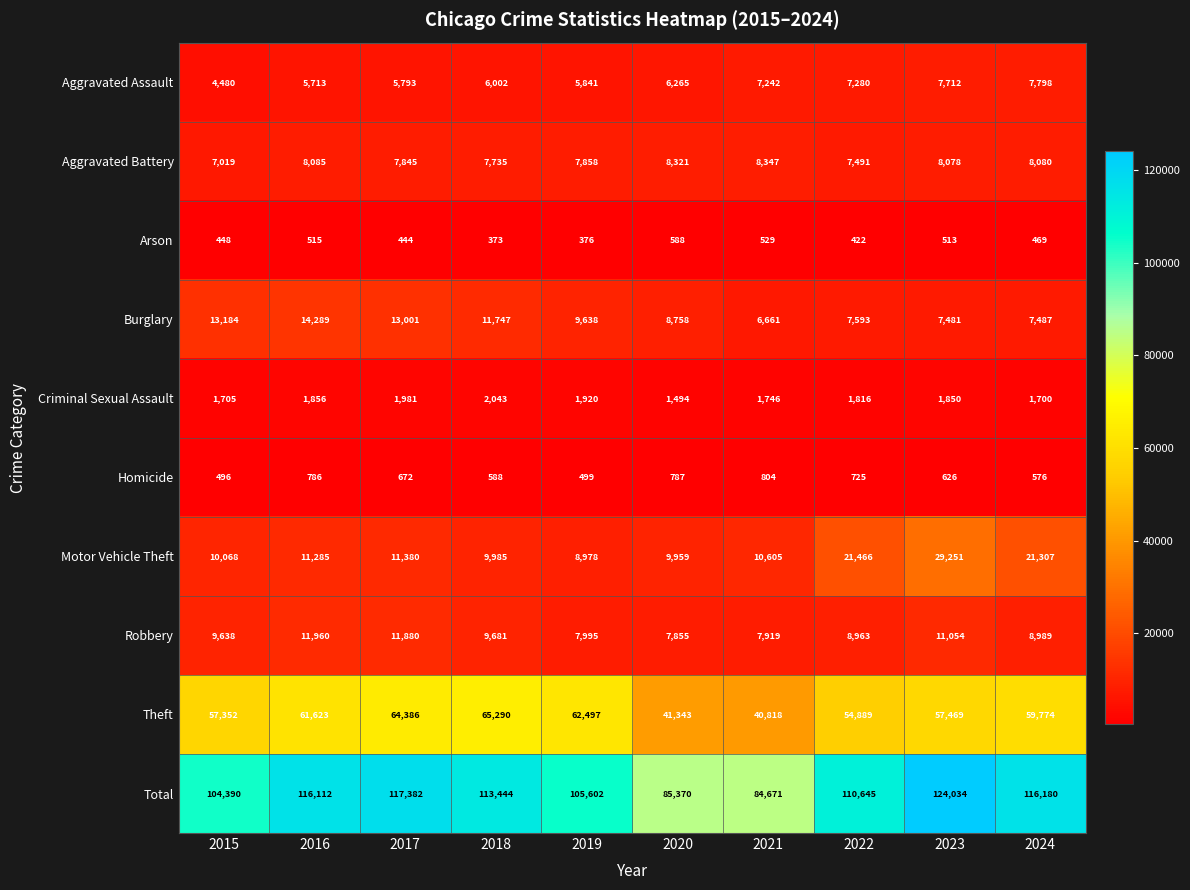

Where does the Total series first go above 113444?

2016